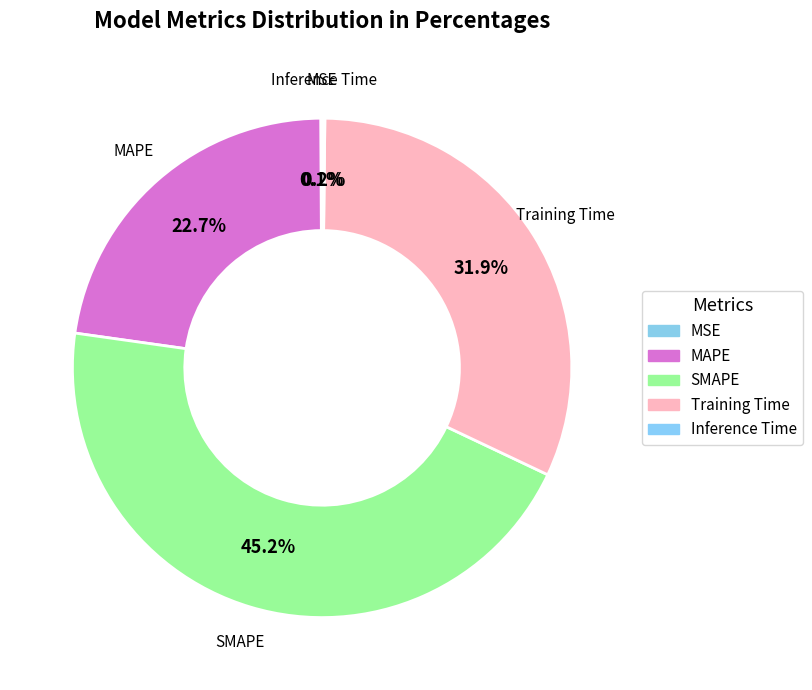

Is there a majority slice in this chart?

No